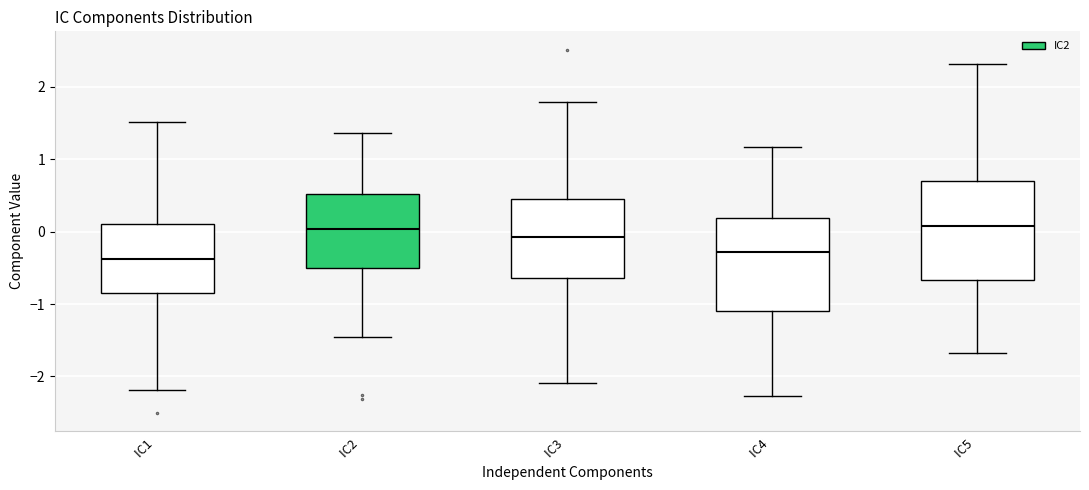

Where does the lower whisker of the box for IC3 end on the y-axis? The values are not printed on the chart, so give them approximately, as read against the axis.

-2.1